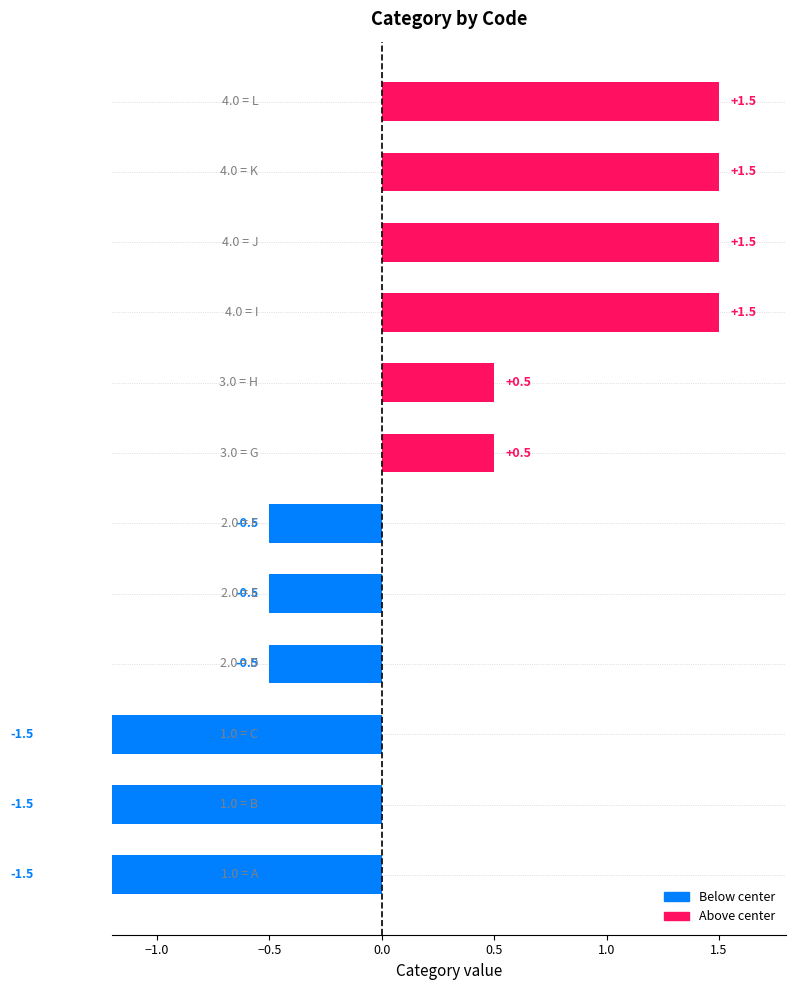

Is it true that the value at 11 is 0.4?

False